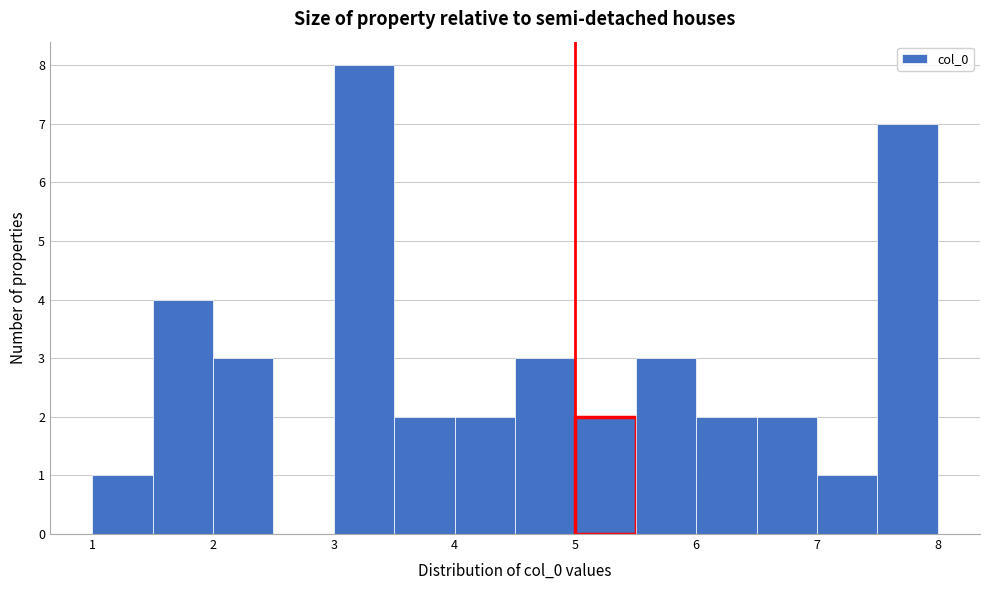

How tall is the bar that spans 4.0 to 4.5 on the x-axis? The values are not printed on the chart, so give them approximately, as read against the axis.

2